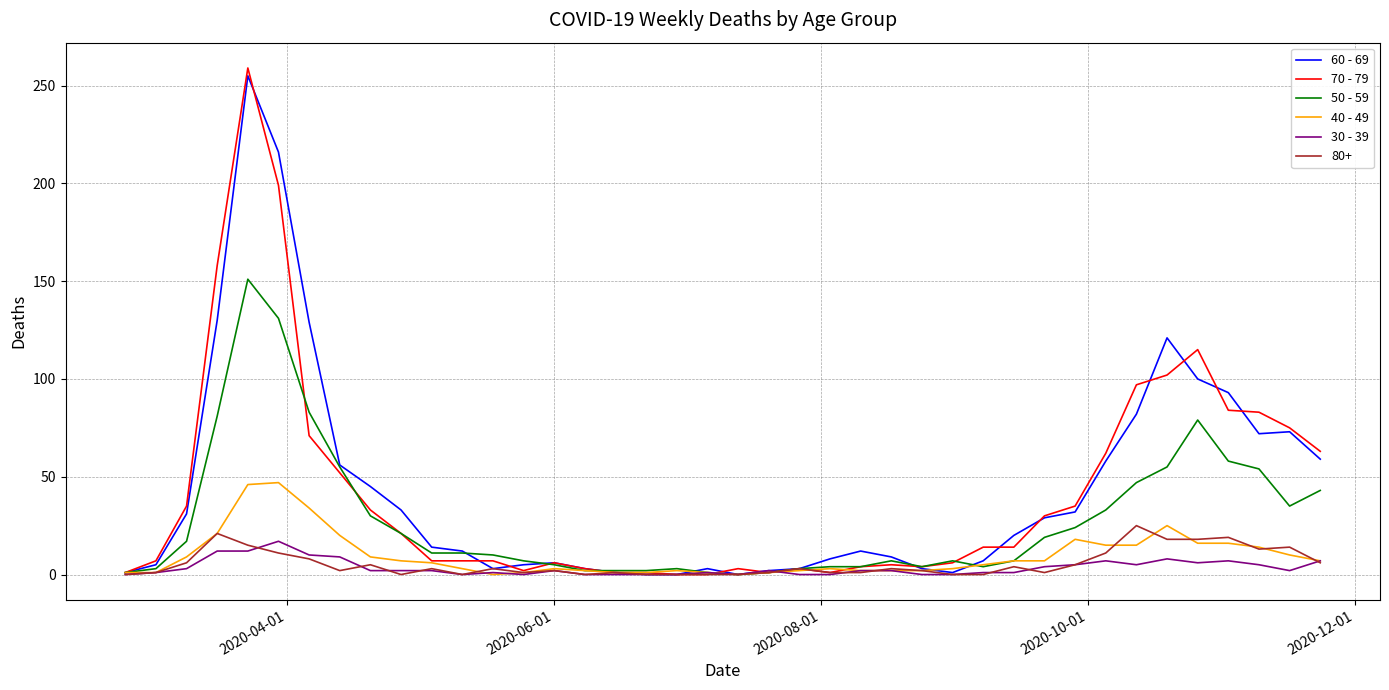

What is the greatest value displayed?

259